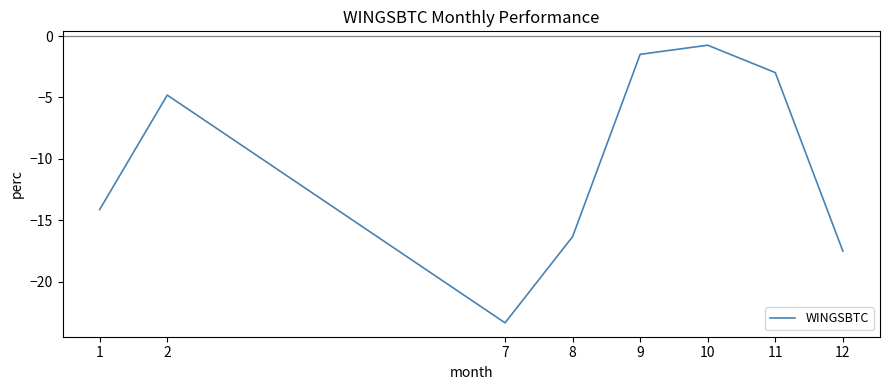

The chart shows a value of -2.4 at 9. True or false?

False